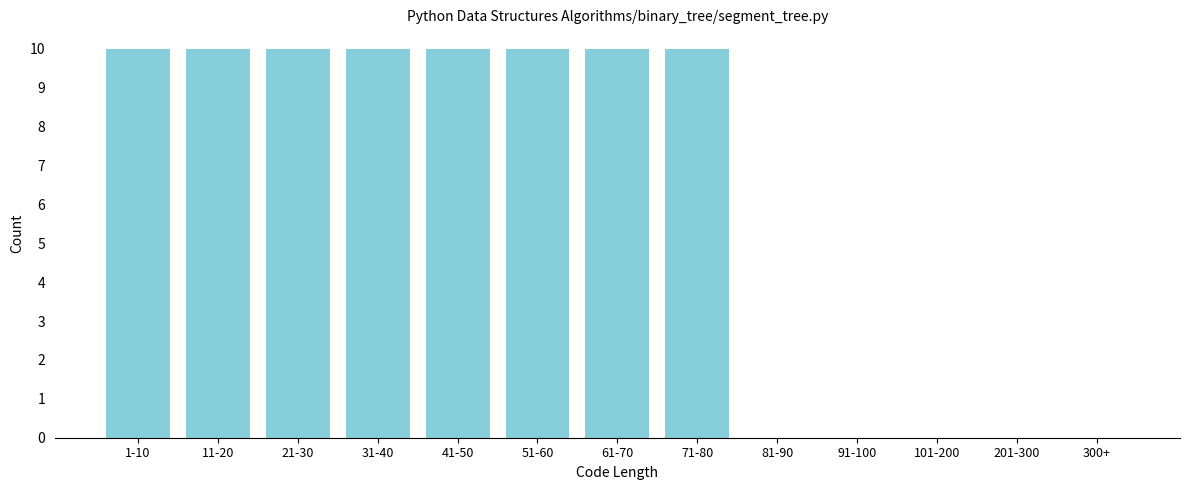

Reading left to right, extract all data points from this chart.

1-10=10	11-20=10	21-30=10	31-40=10	41-50=10	51-60=10	61-70=10	71-80=10	81-90=0	91-100=0	101-200=0	201-300=0	300+=0